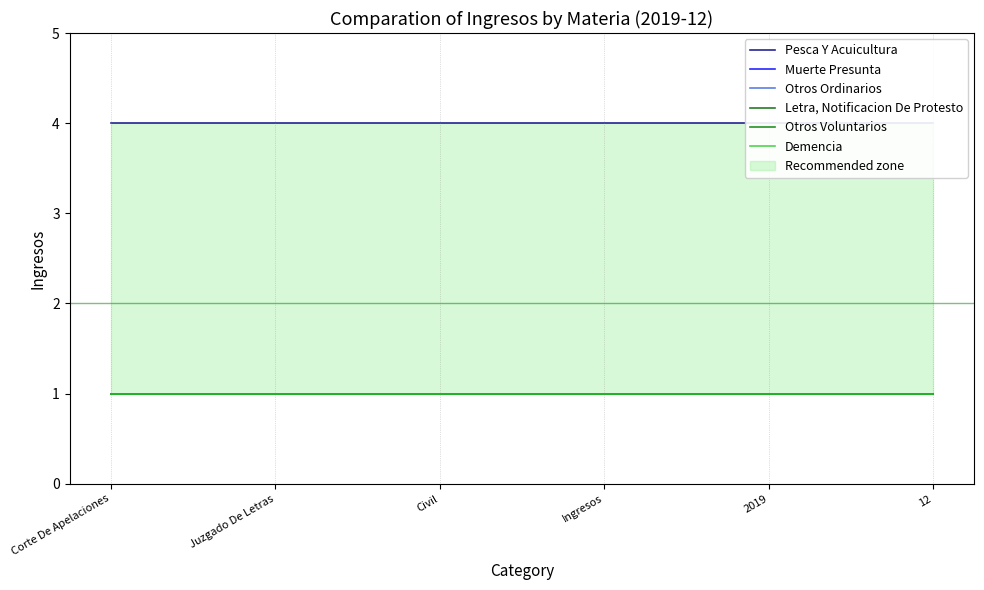

What is the approximate value of Muerte Presunta at Ingresos?

1